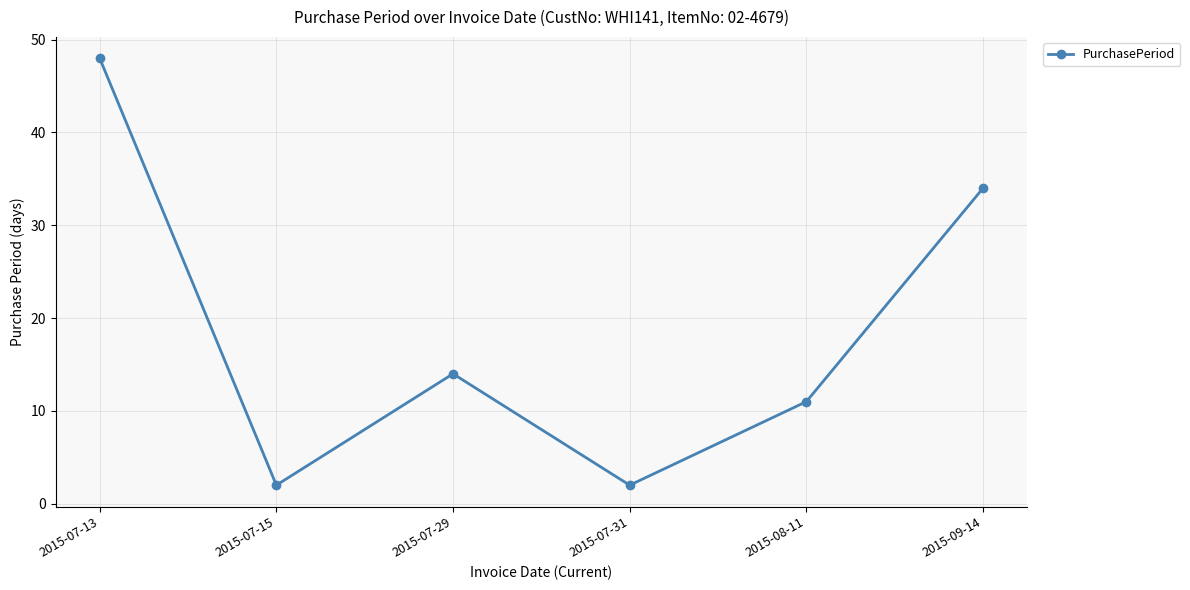

What is the difference between the maximum and minimum values?

46